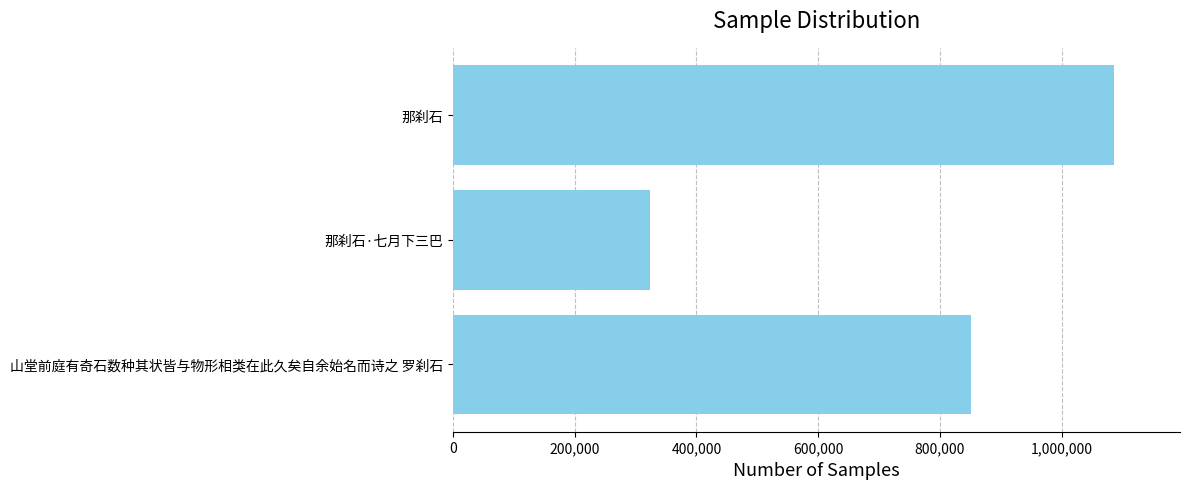

The chart shows a value of 274748 at 山堂前庭有奇石数种其状皆与物形相类在此久矣自余始名而诗之 罗刹石. True or false?

False